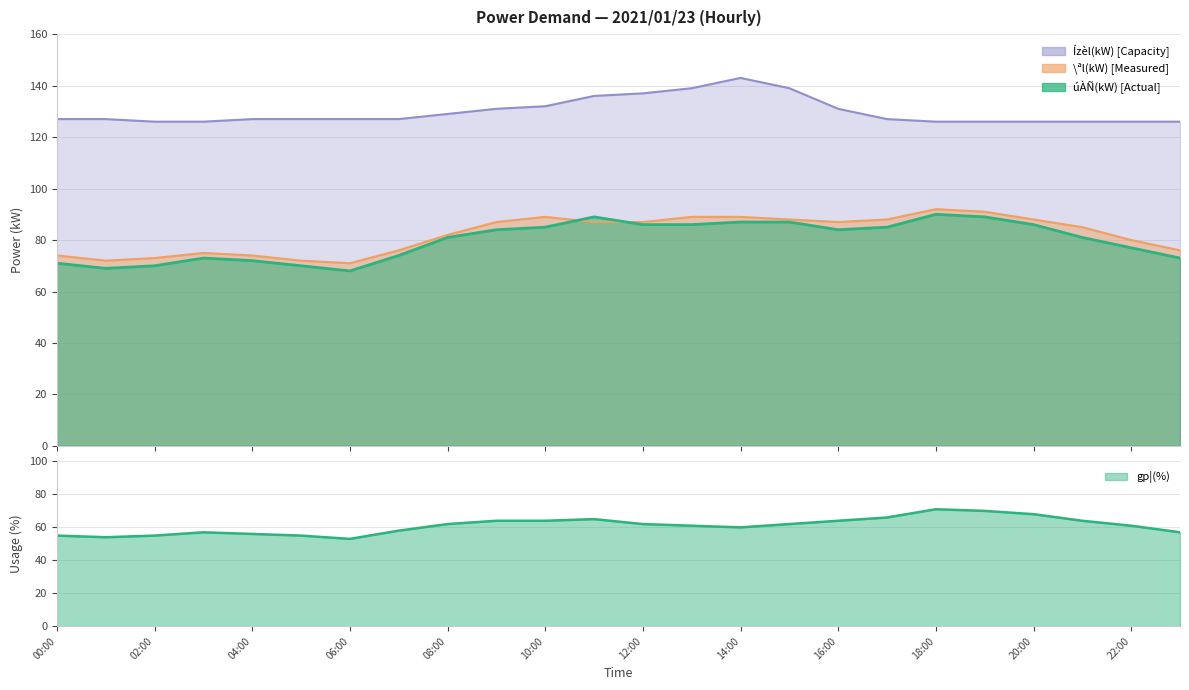

The úÀÑ(kW) series shows 81 at 21:00. True or false?

True